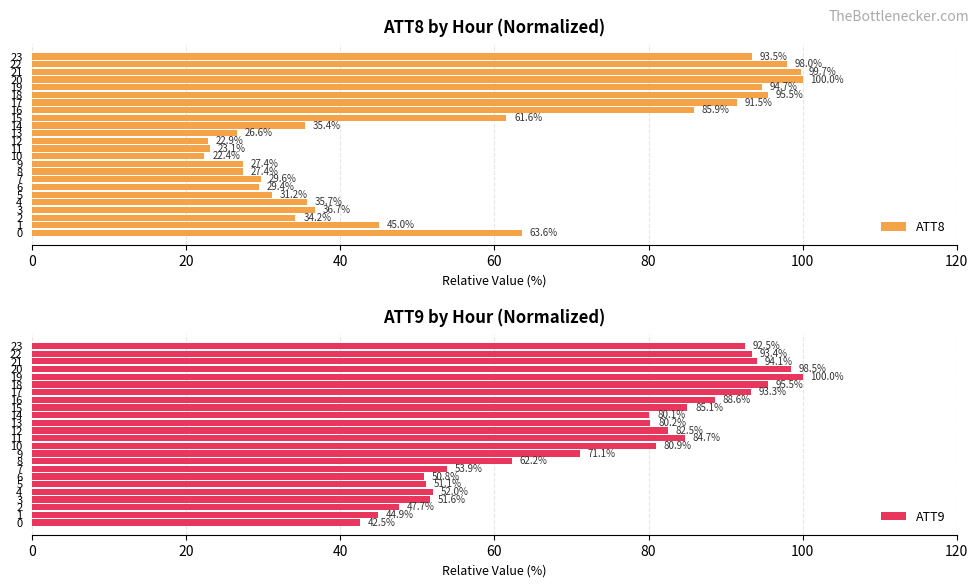

Where is ATT8 nearest to the value 61?

15